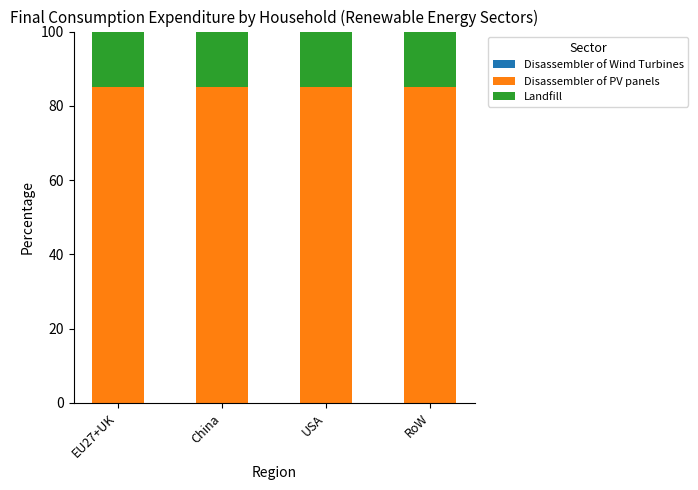

Rank the categories by Landfill value from highest to lowest.

China, RoW, EU27+UK, USA